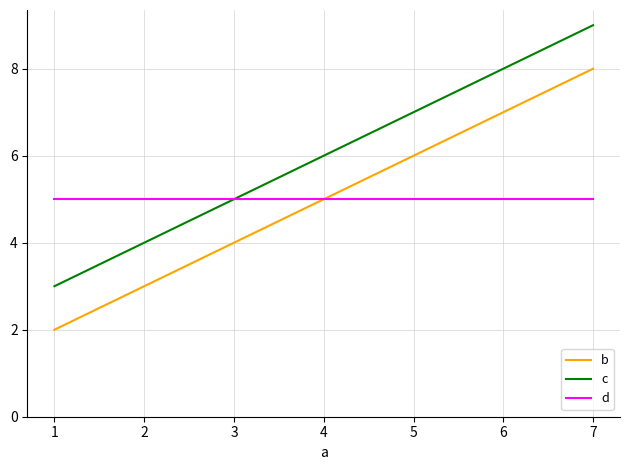

What is the total value across all series at 1?

10